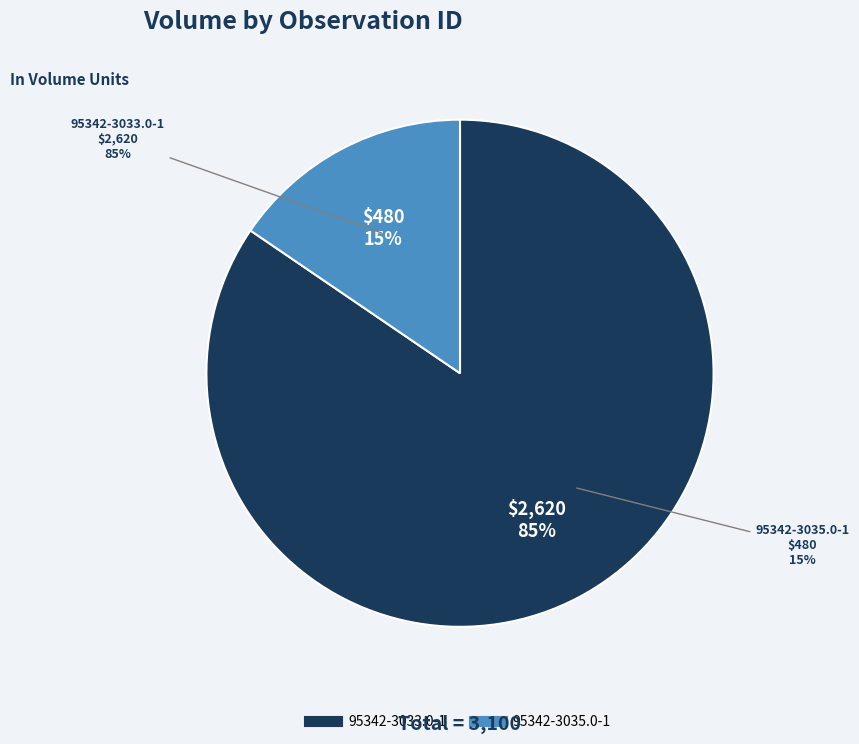

Is it true that 95342-3033.0-1 is 85% of the pie?

True